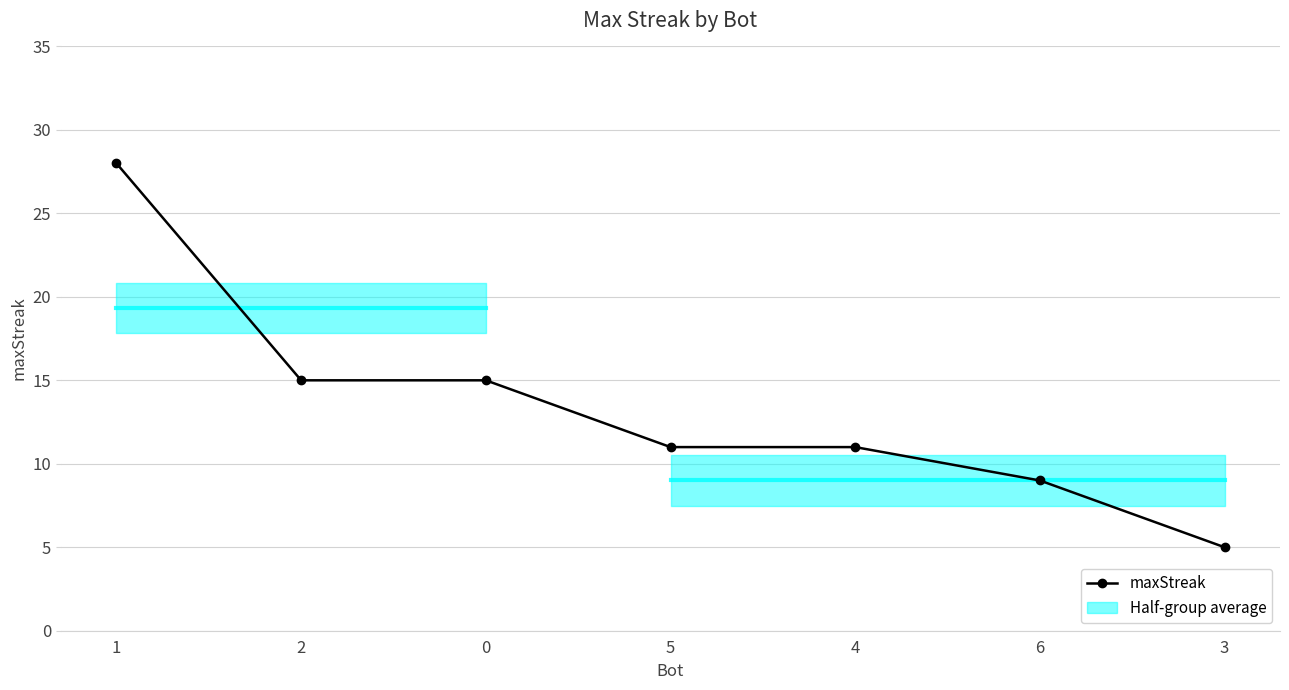

List the labels in order of value, largest first.

1, 2, 0, 5, 4, 6, 3